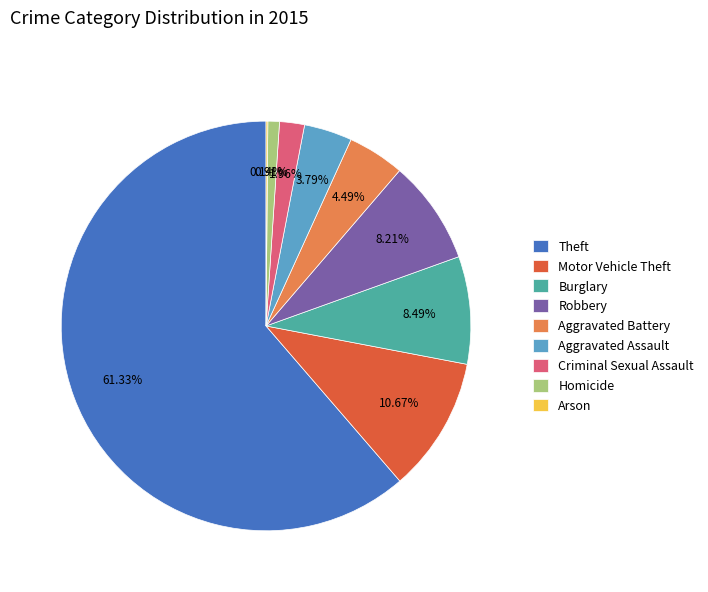

Between Robbery and Theft, which is larger?

Theft